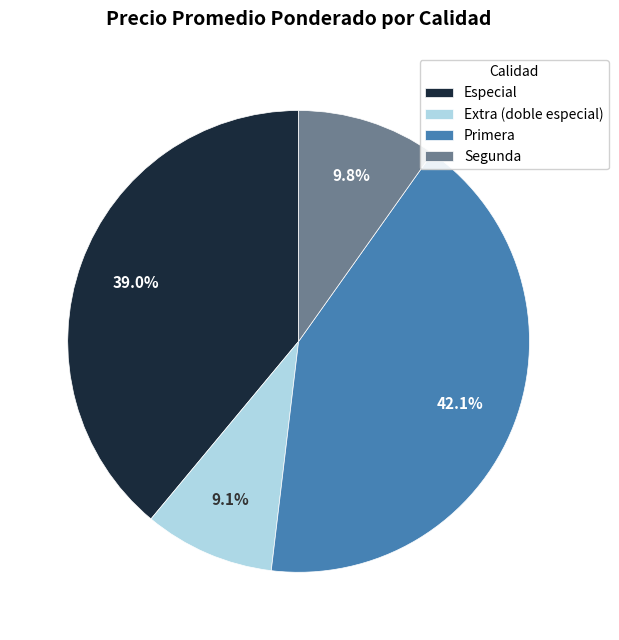

Rank the categories by value from lowest to highest.

Extra (doble especial), Segunda, Especial, Primera